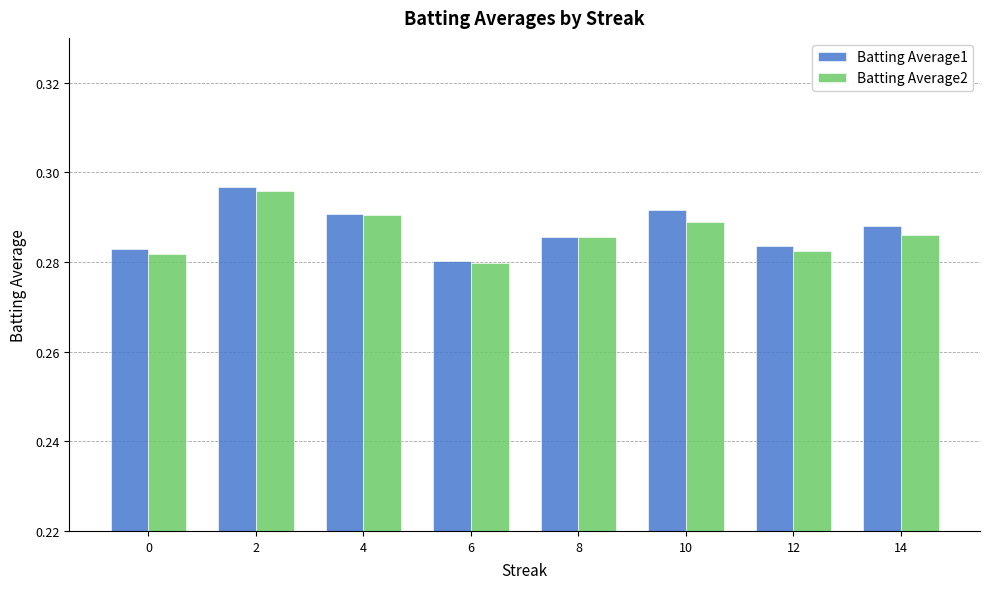

What is the sum of the Batting Average2 values at 14 and 6?

0.6